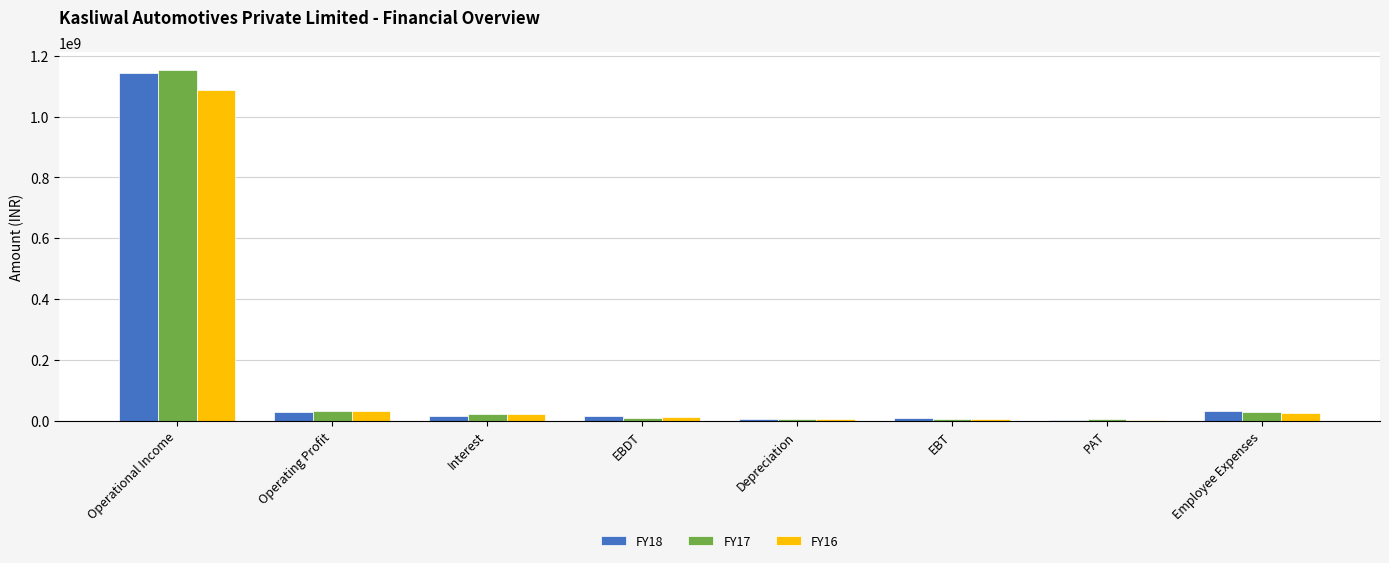

At which category is the sum across all series the highest?

Operational Income